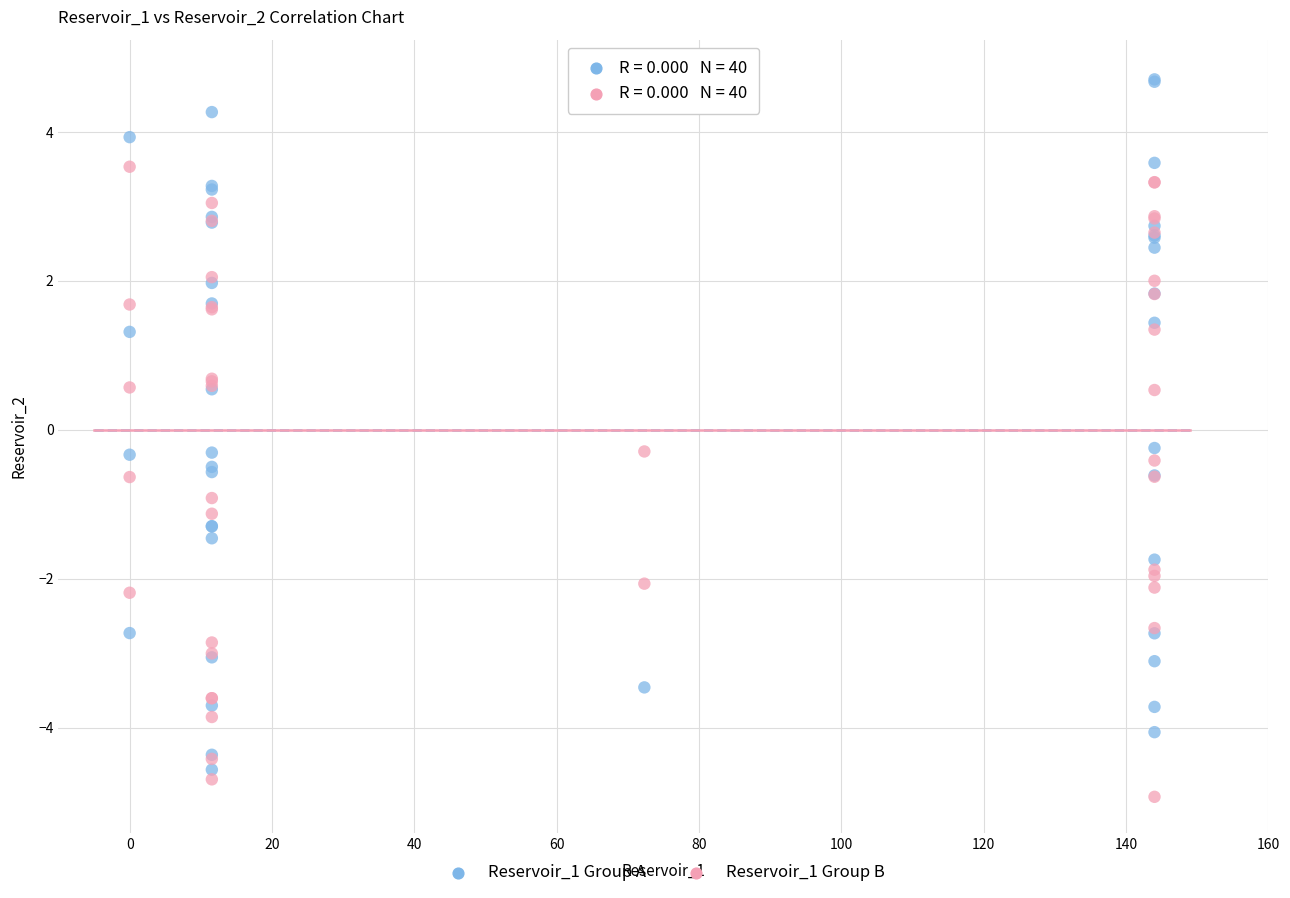

Which series reaches the maximum Y coordinate?

Reservoir_1 Group A